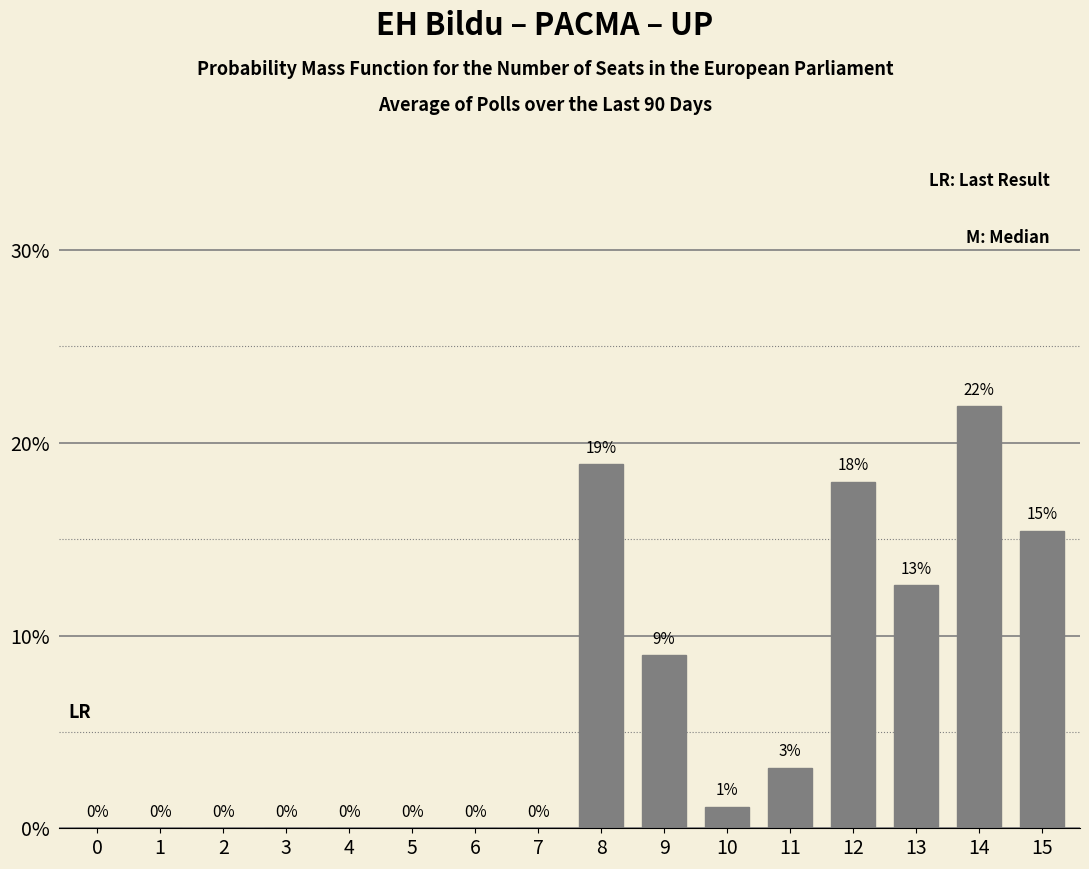

Which label corresponds to the largest value in the chart?

14